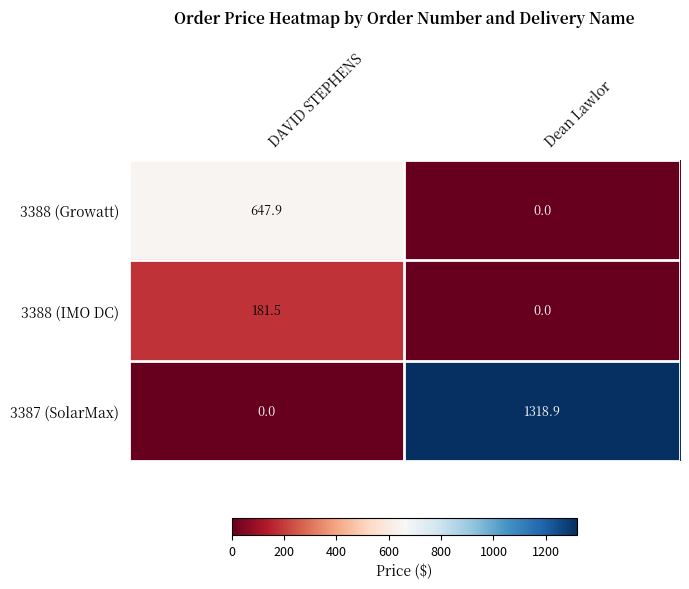

Where is 3387 (SolarMax) nearest to the value 659?

DAVID STEPHENS